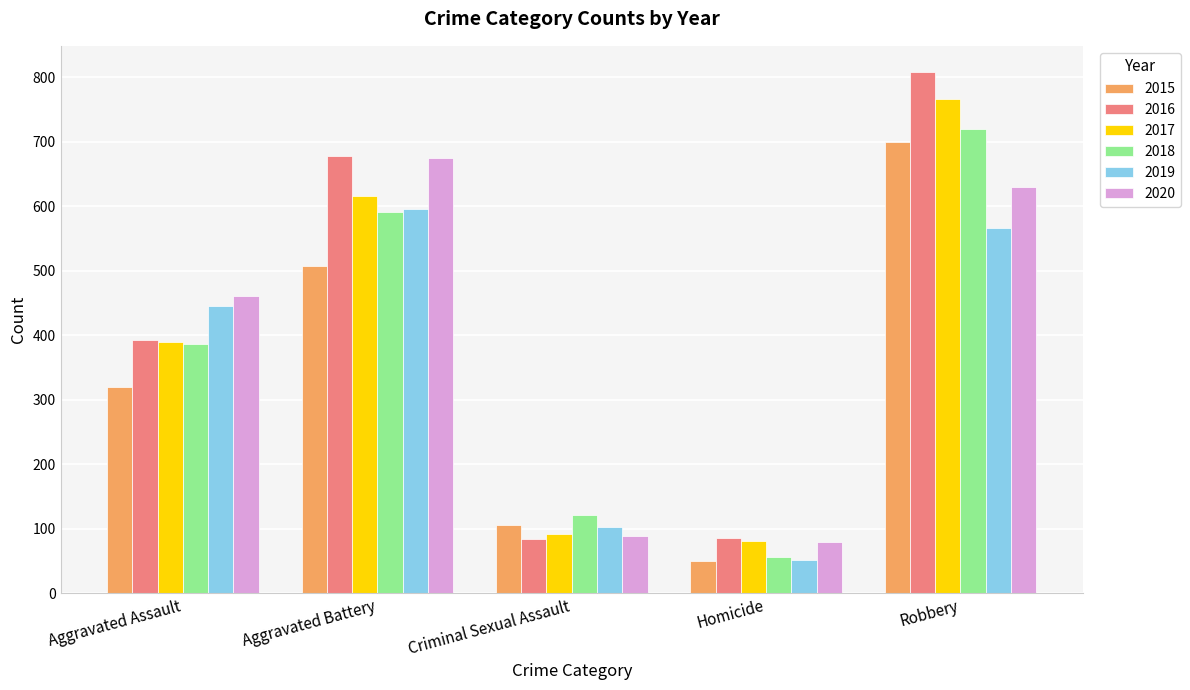

Read the 2017 value at Aggravated Assault, to the nearest 10.

390